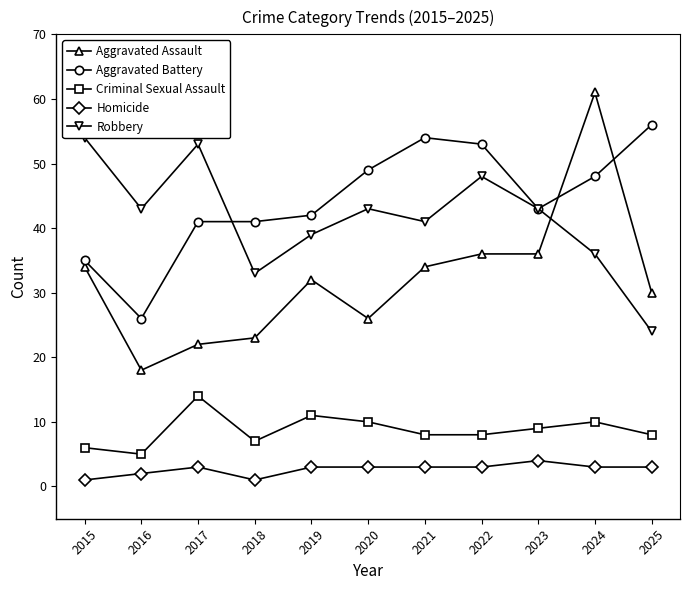

Reading left to right, list all the values displayed in this chart.

Aggravated Assault: 2015=34	2016=18	2017=22	2018=23	2019=32	2020=26	2021=34	2022=36	2023=36	2024=61	2025=30
Aggravated Battery: 2015=35	2016=26	2017=41	2018=41	2019=42	2020=49	2021=54	2022=53	2023=43	2024=48	2025=56
Criminal Sexual Assault: 2015=6	2016=5	2017=14	2018=7	2019=11	2020=10	2021=8	2022=8	2023=9	2024=10	2025=8
Homicide: 2015=1	2016=2	2017=3	2018=1	2019=3	2020=3	2021=3	2022=3	2023=4	2024=3	2025=3
Robbery: 2015=54	2016=43	2017=53	2018=33	2019=39	2020=43	2021=41	2022=48	2023=43	2024=36	2025=24